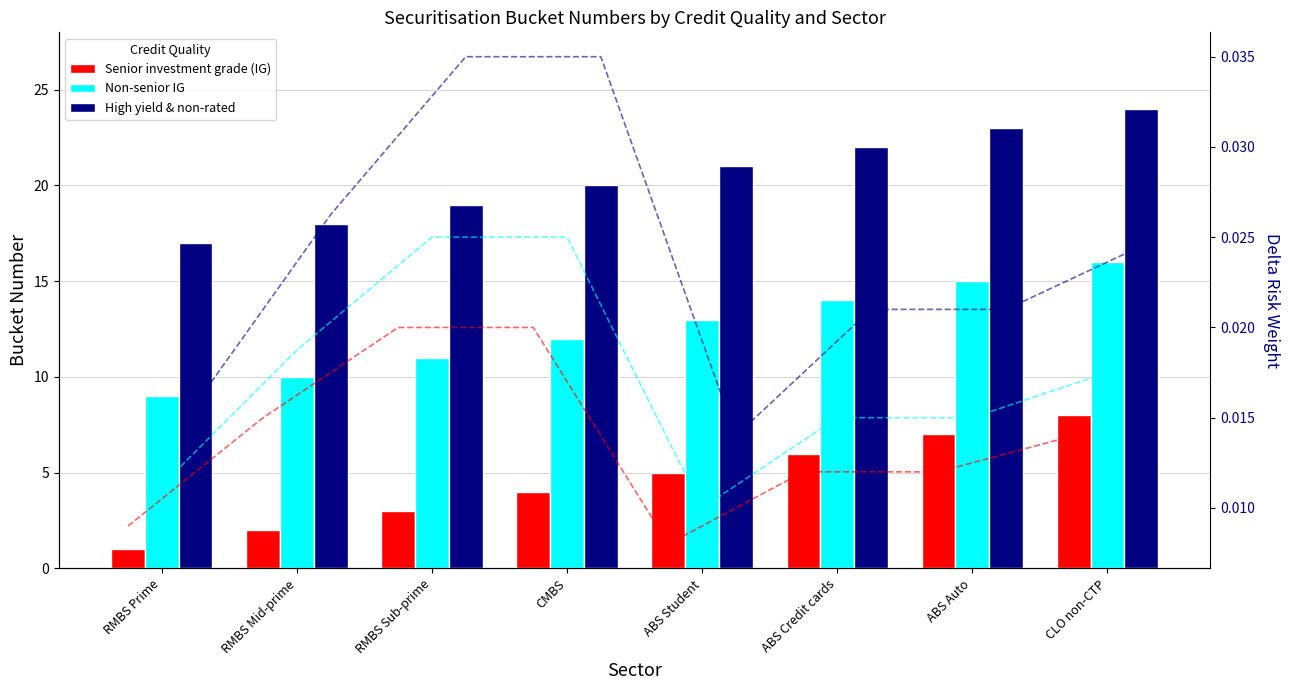

Rank the series at RMBS Mid-prime from highest to lowest value.

High yield & non-rated, Non-senior IG, Senior investment grade (IG)